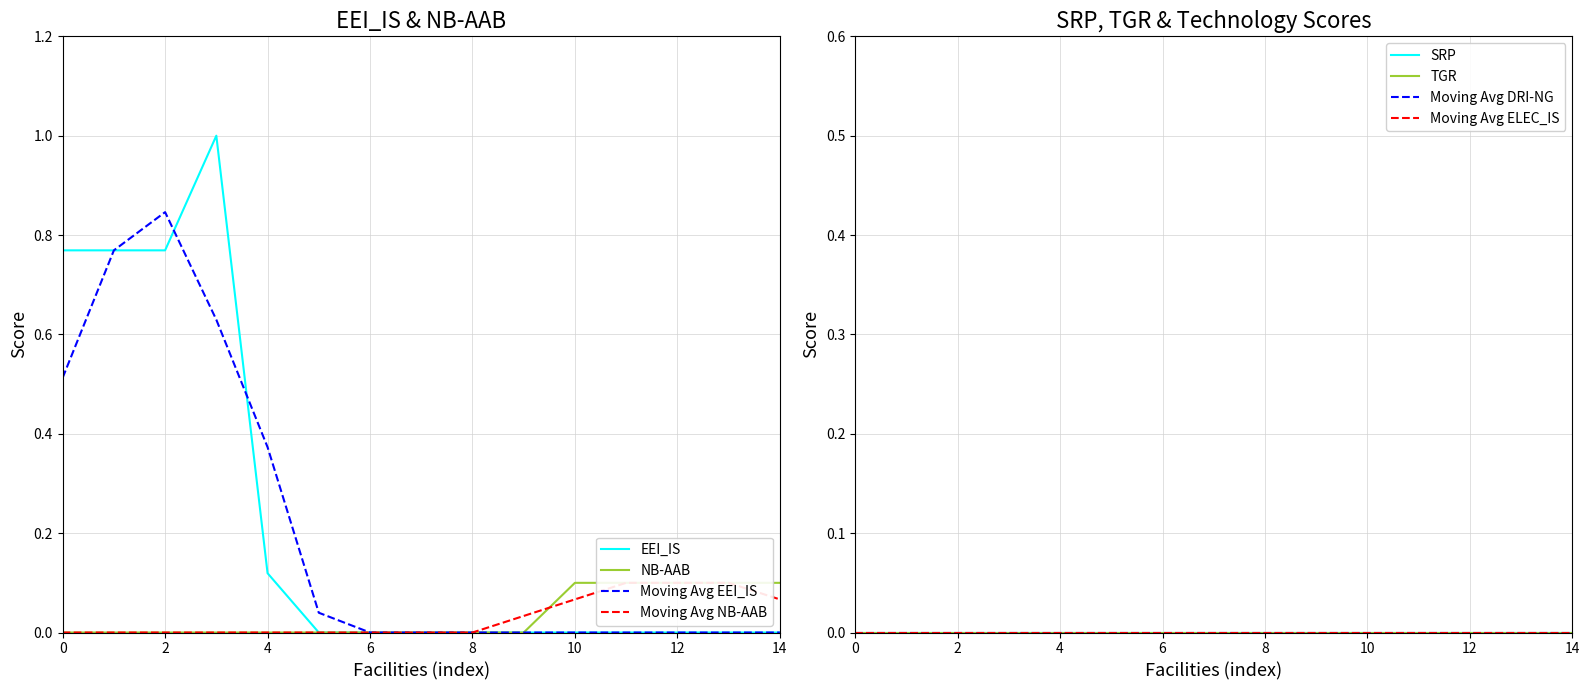

The value of EEI_IS at 8 is 0.5. True or false?

False